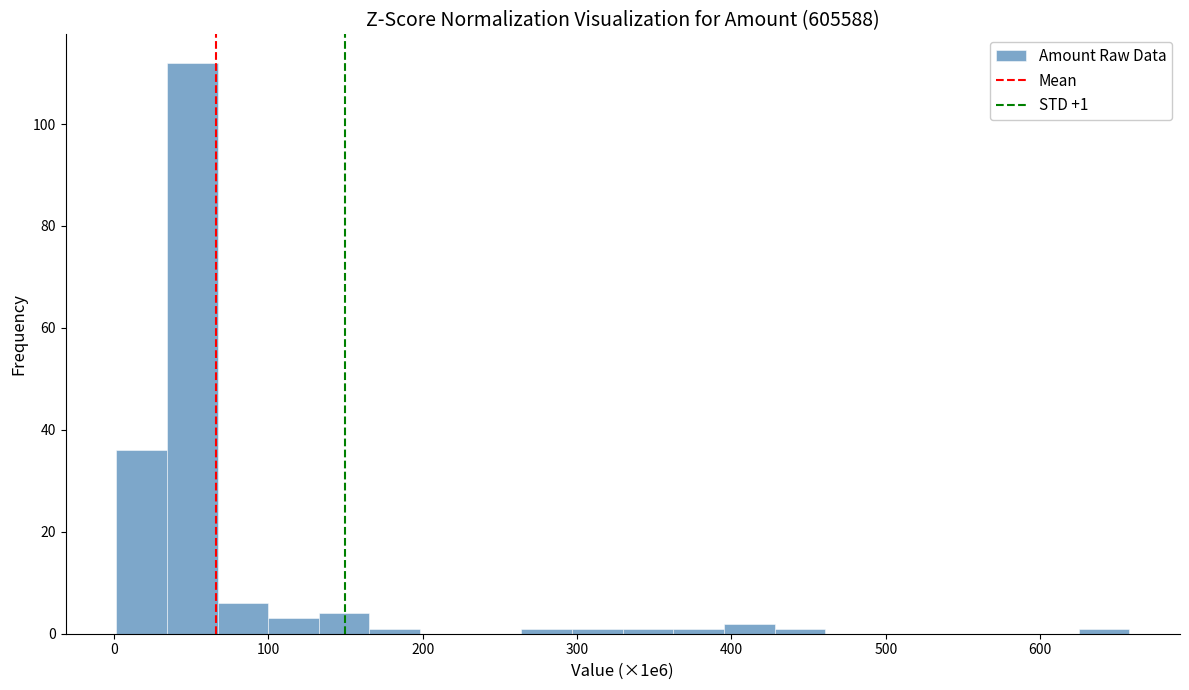

Around what value on the x-axis is the tallest bar? Give the approximate position of its centre, as read against the axis.

50